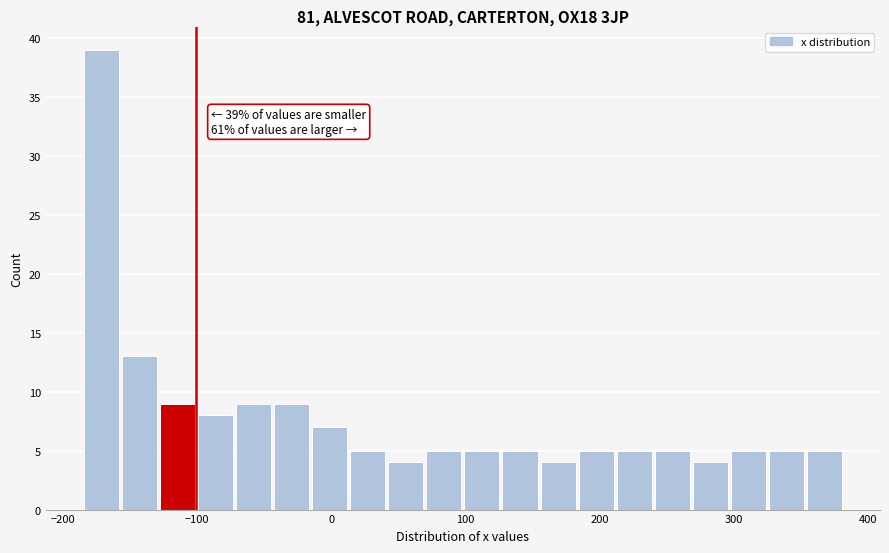

Read against the x-axis, roughly where is the centre of the tallest bar?

-170